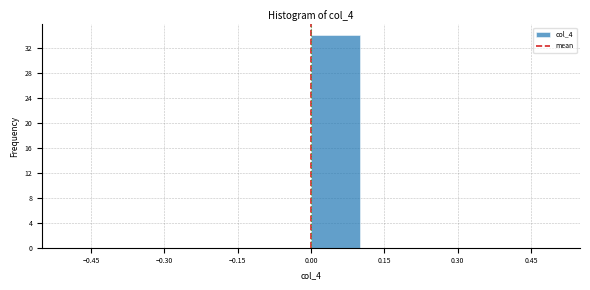

Reading left to right, transcribe this chart: for each bar, give the range it covers on the x-axis and its height. The values are not printed on the chart, so give them approximately, as read against the axis.

-0.5 to -0.4: 0
-0.4 to -0.3: 0
-0.3 to -0.2: 0
-0.2 to -0.1: 0
-0.1 to 0.0: 0
0.0 to 0.1: 34
0.1 to 0.2: 0
0.2 to 0.3: 0
0.3 to 0.4: 0
0.4 to 0.5: 0